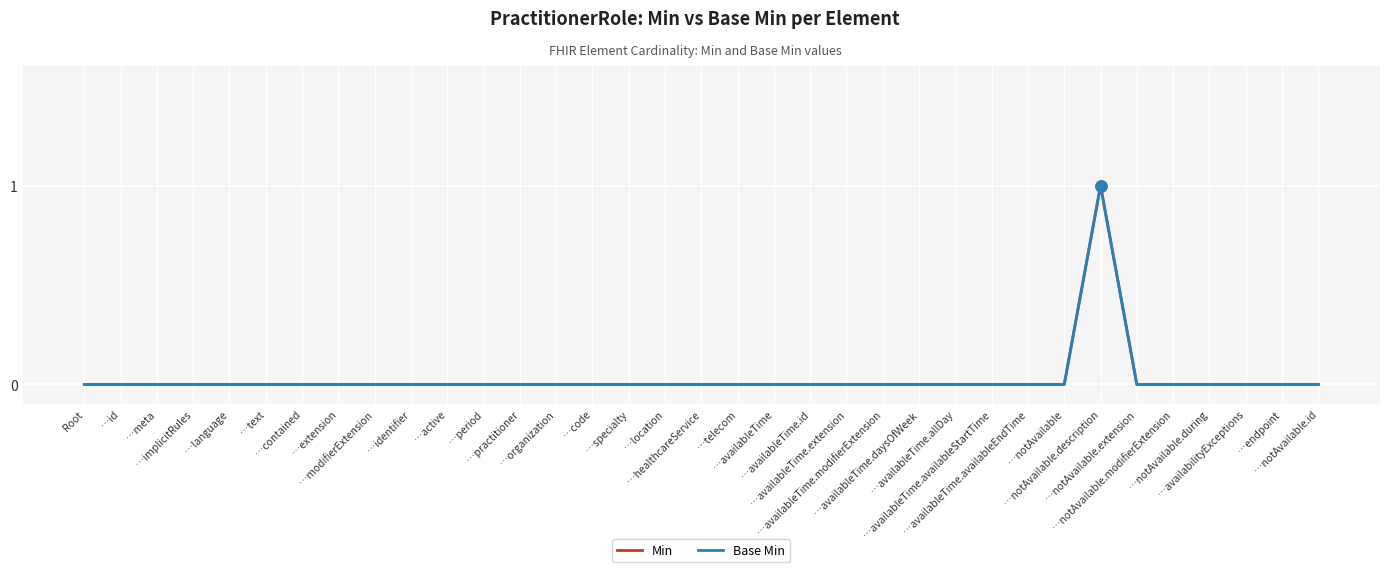

What is the difference between the maximum and minimum values in the Base Min series?

1